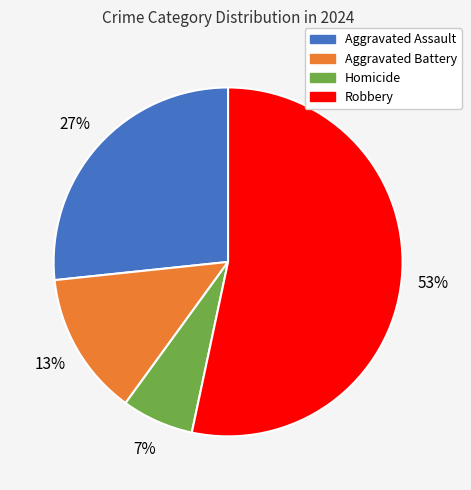

Is there any slice that represents more than half of the pie?

Yes